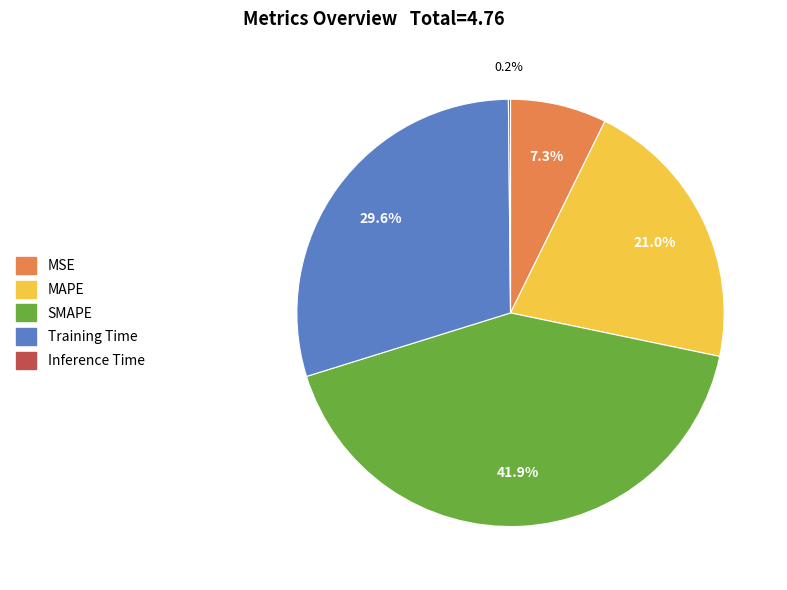

What portion of the pie excludes SMAPE?

58.1%